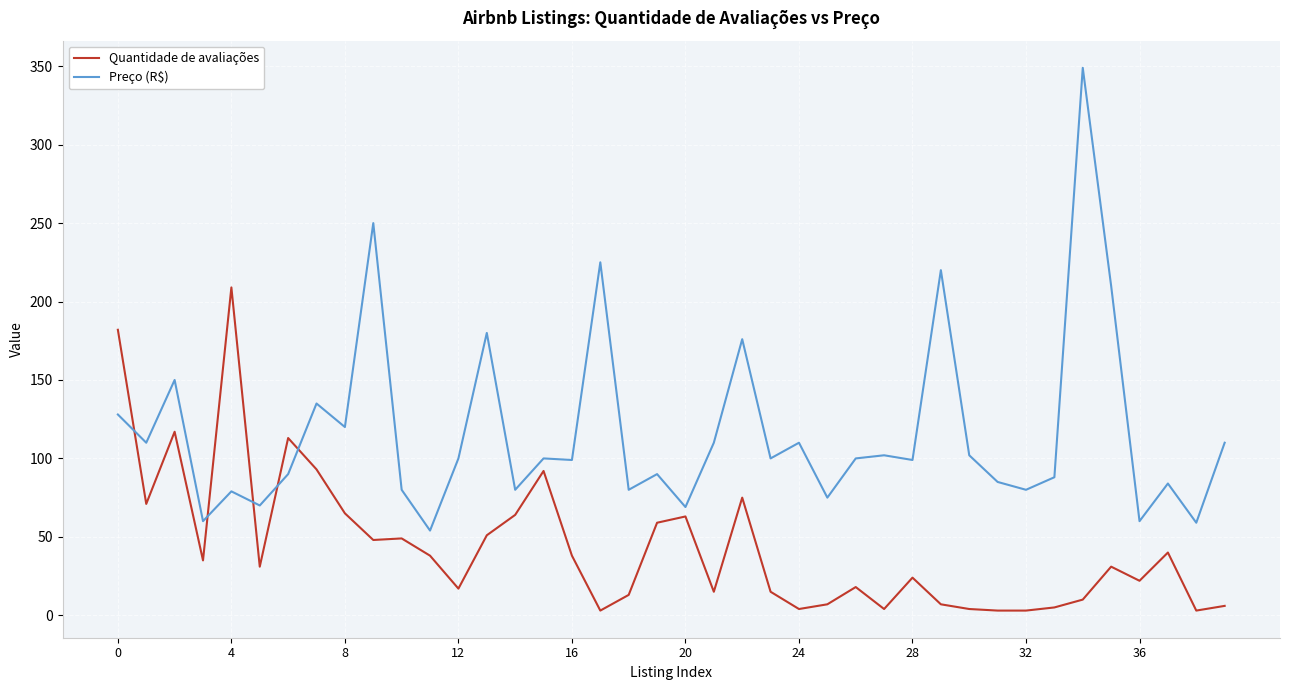

True or false: Preço (R$) and Quantidade de avaliações cross at least once.

True